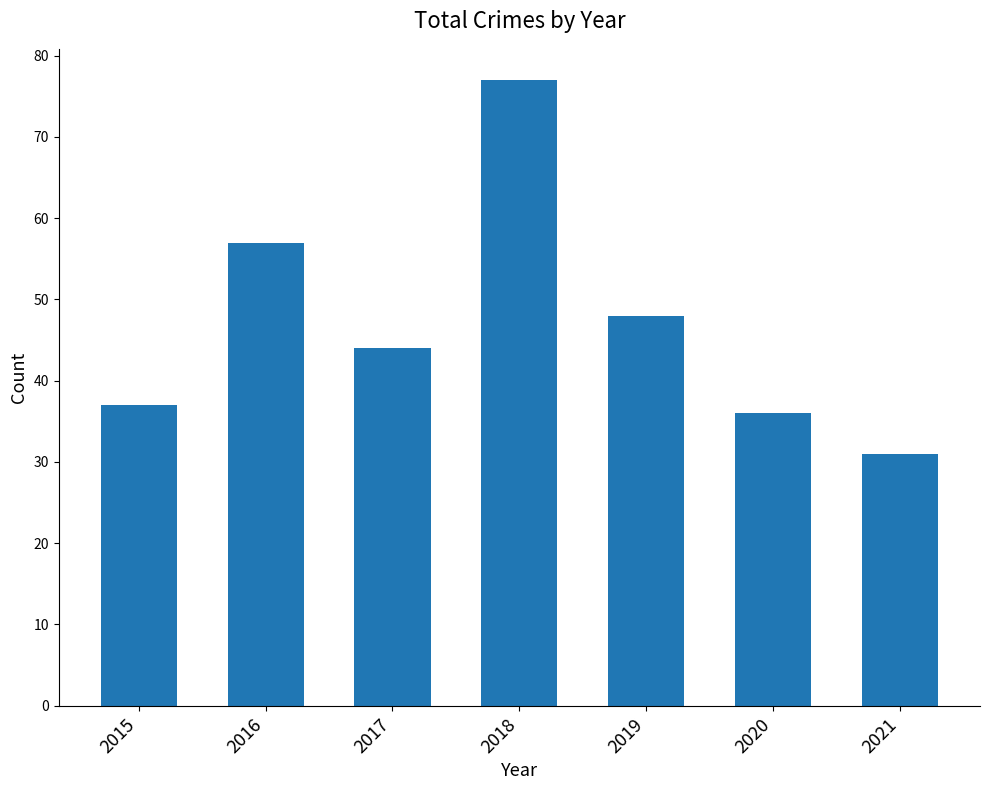

Rank the categories by value from highest to lowest.

2018, 2016, 2019, 2017, 2015, 2020, 2021